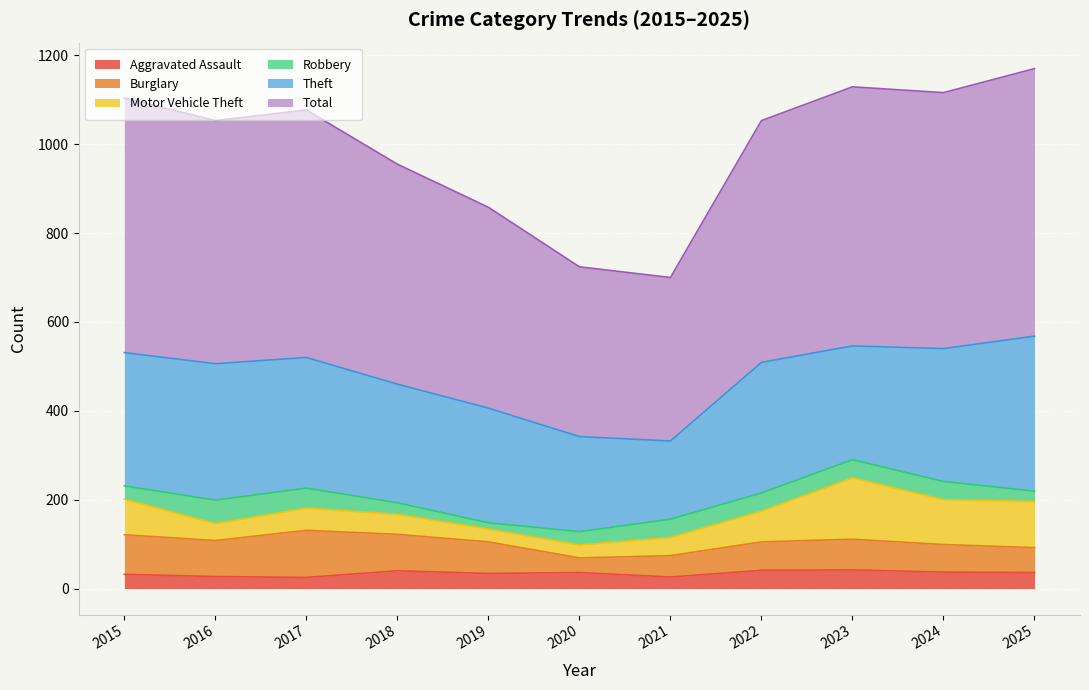

The Total series shows 647 at 2021. True or false?

False